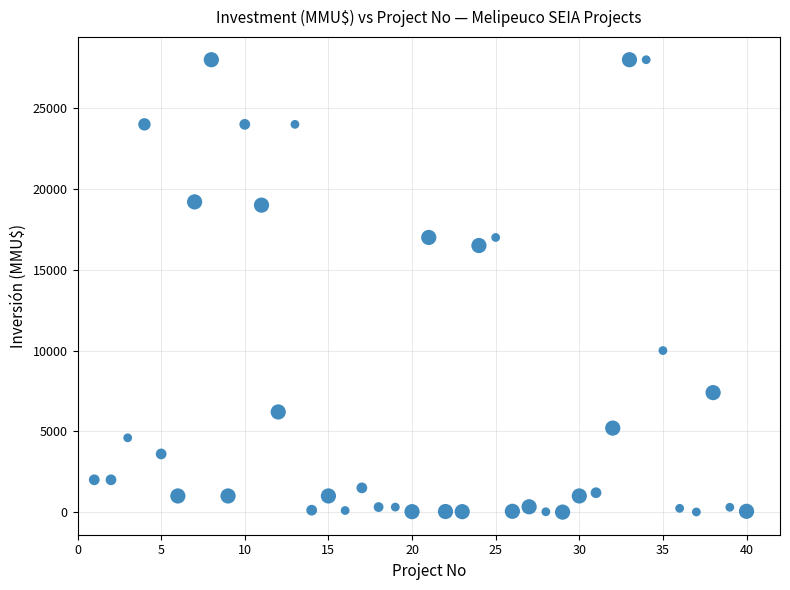

What is the range of X values (max minus min)?

39